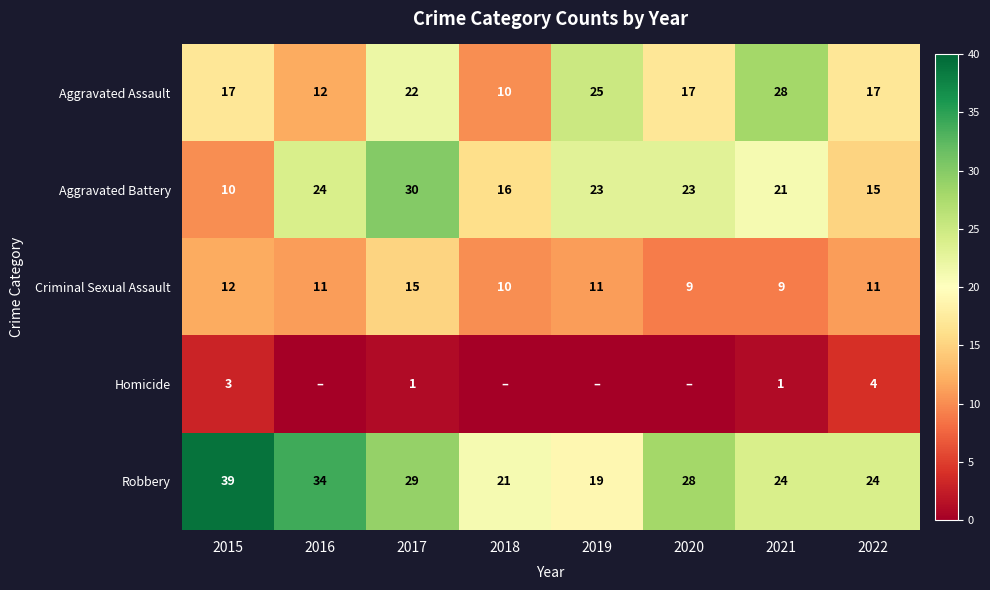

Is the value of Aggravated Battery at 2017 greater than the value of Robbery at 2015?

No